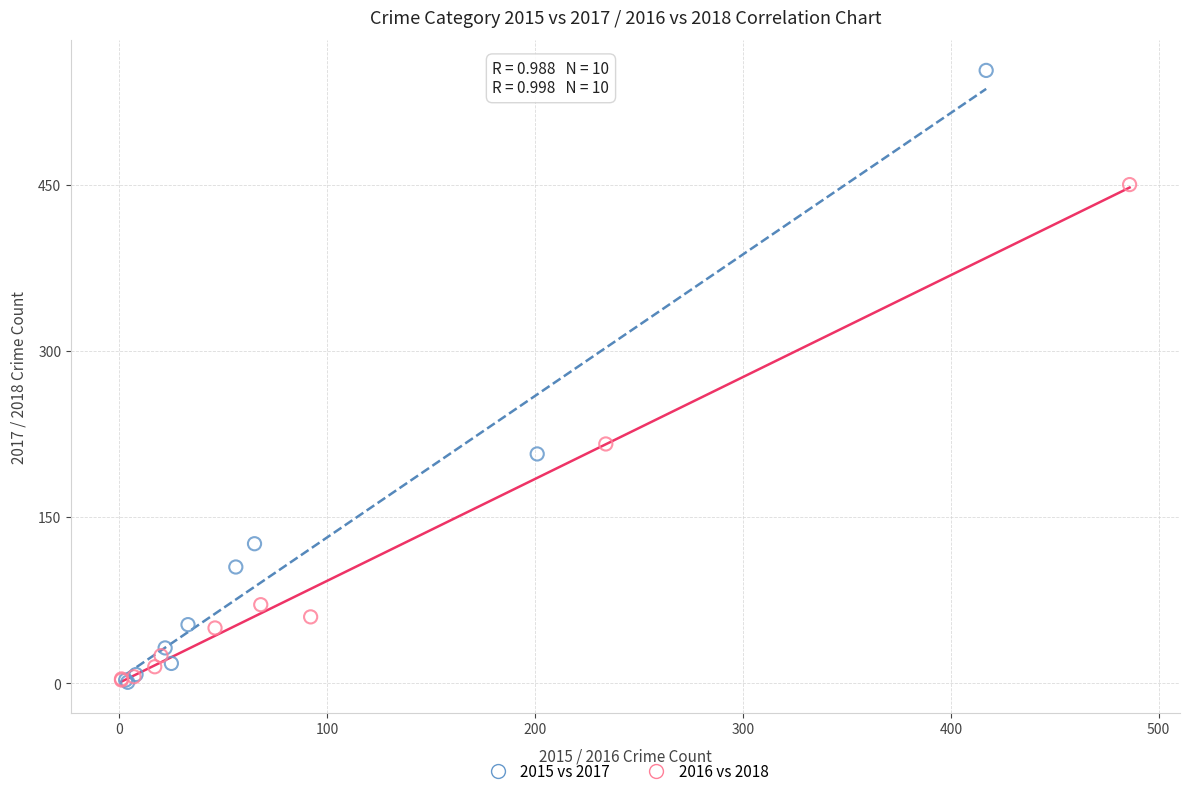

Which series contains the highest Y value?

2015 vs 2017